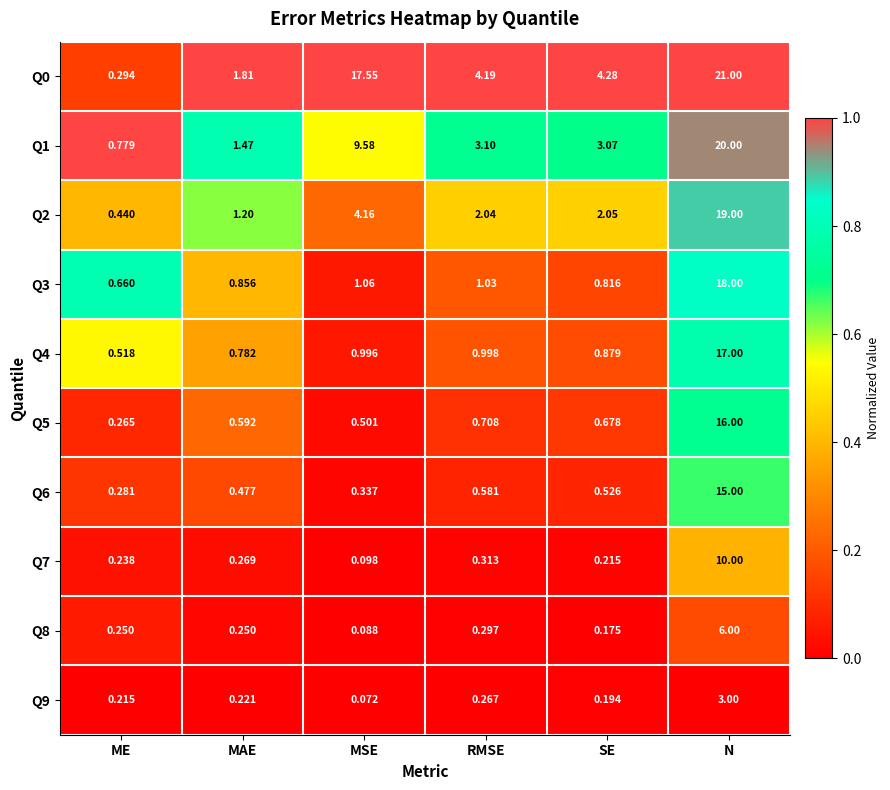

Is the value of Q6 at MSE greater than the value of Q4 at SE?

No